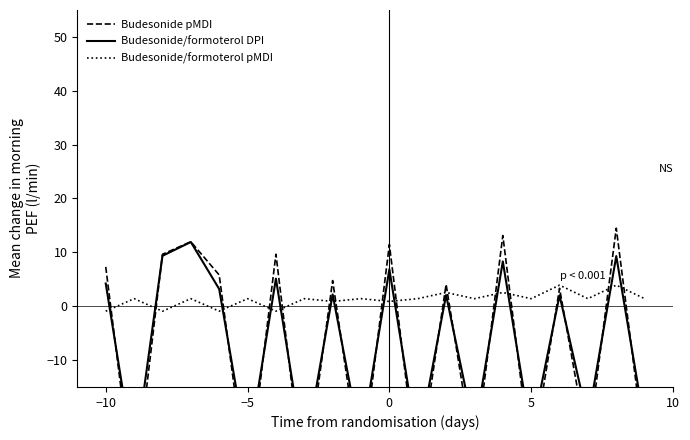

After their last crossing, which series has the higher values: Budesonide/formoterol DPI or Budesonide/formoterol pMDI?

Budesonide/formoterol pMDI